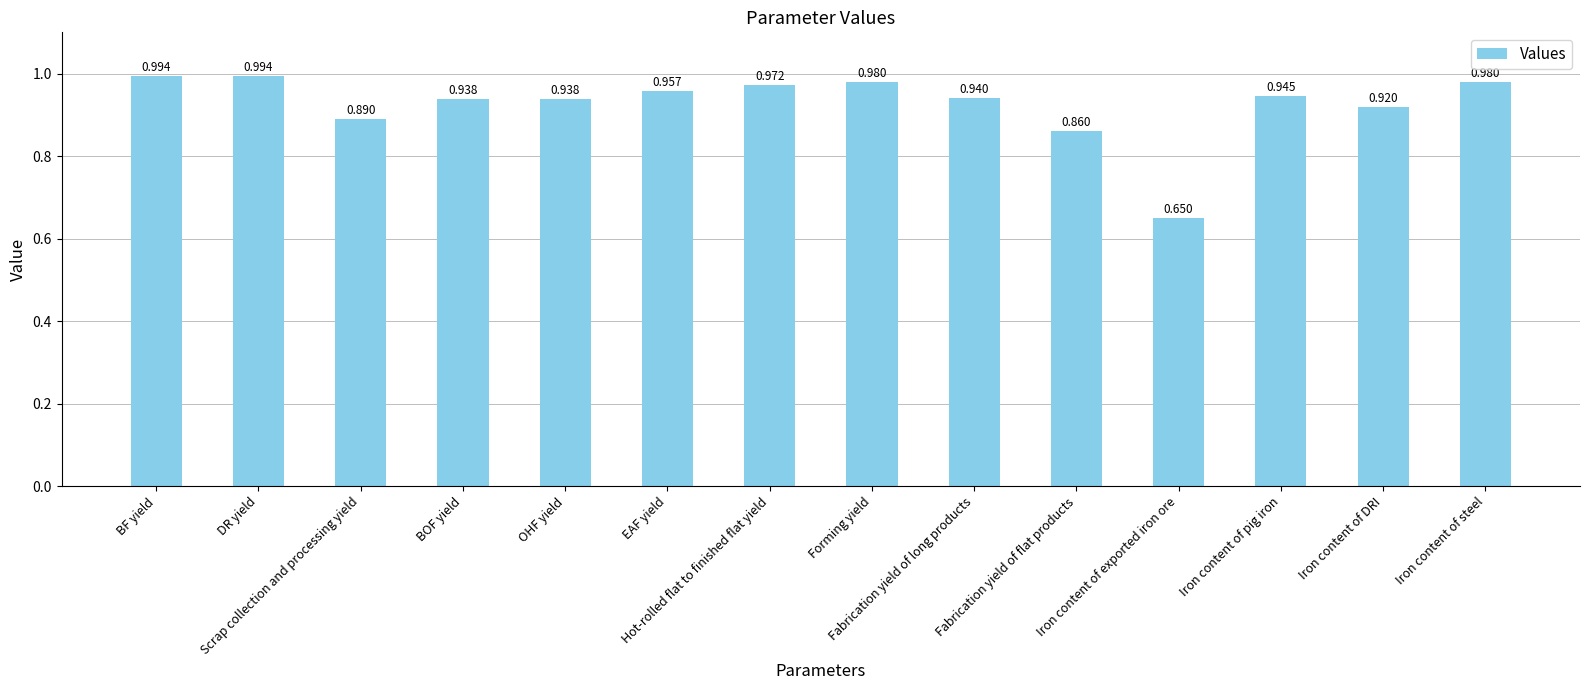

Does the chart contain any negative values?

No